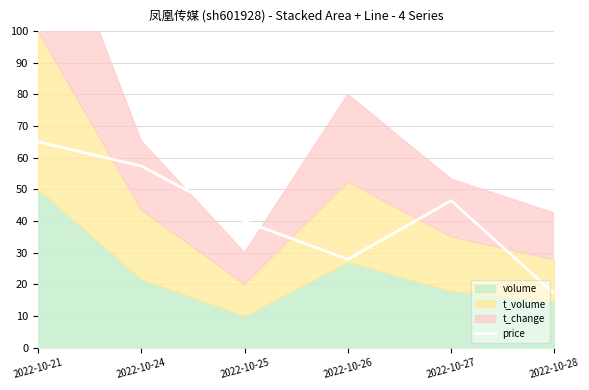

How many values are below 46?

3